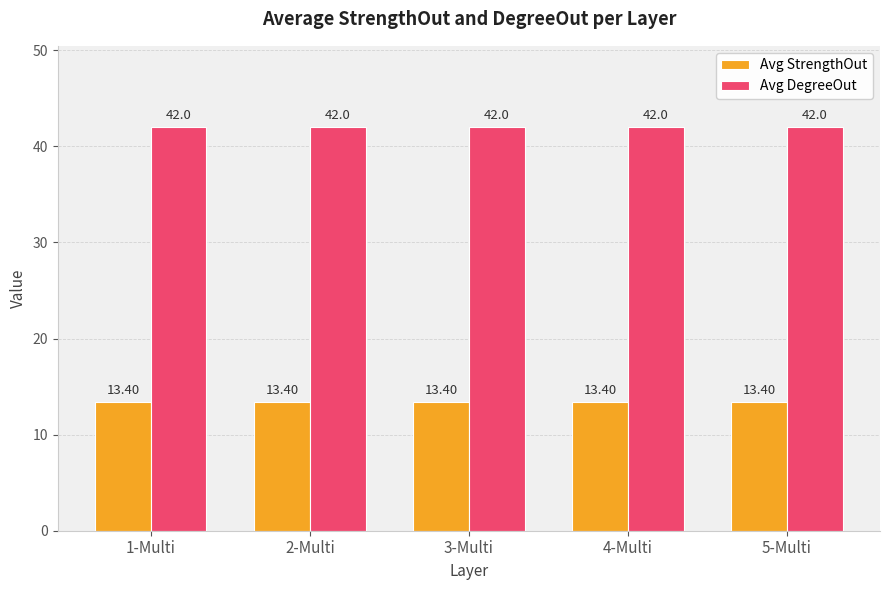

Rank the series by their maximum value, from lowest to highest.

Avg StrengthOut, Avg DegreeOut